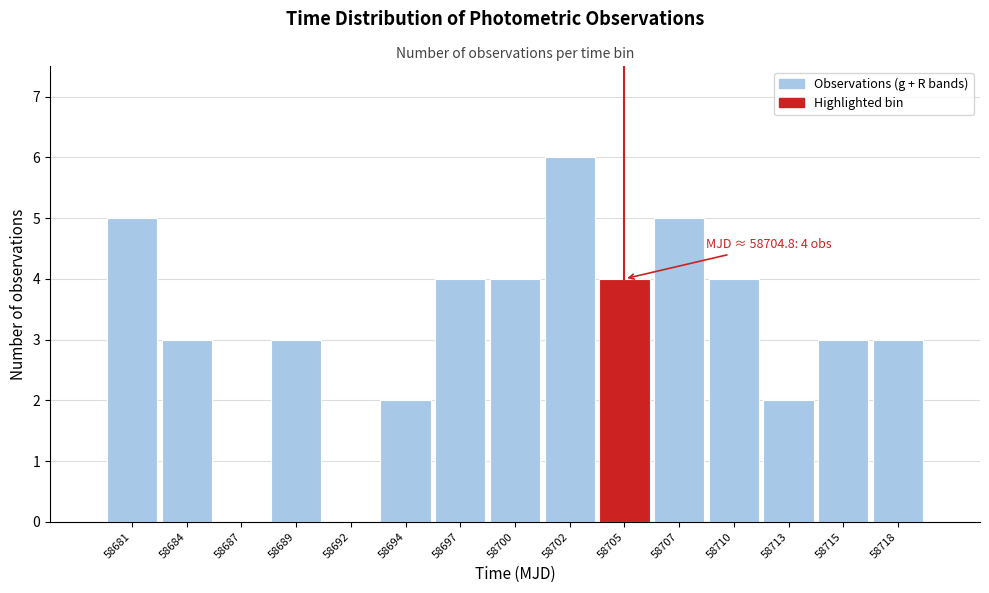

Reading left to right, what are all the values shown in this chart?

58681=5	58684=3	58687=0	58689=3	58692=0	58694=2	58697=4	58700=4	58702=6	58705=4	58707=5	58710=4	58713=2	58715=3	58718=3